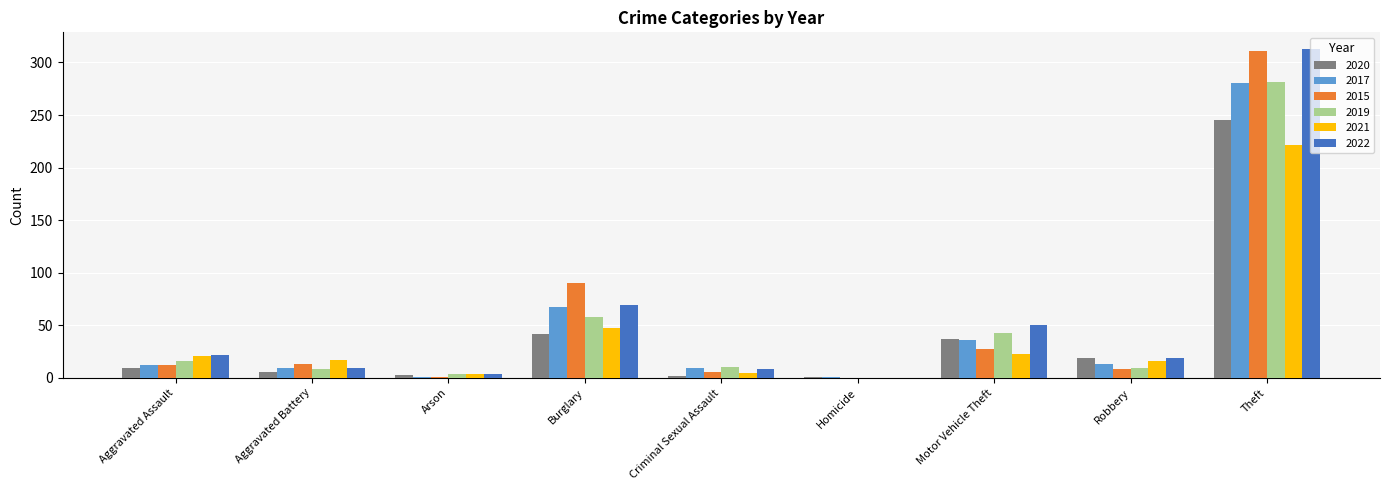

Where is 2019 nearest to the value 140?

Burglary